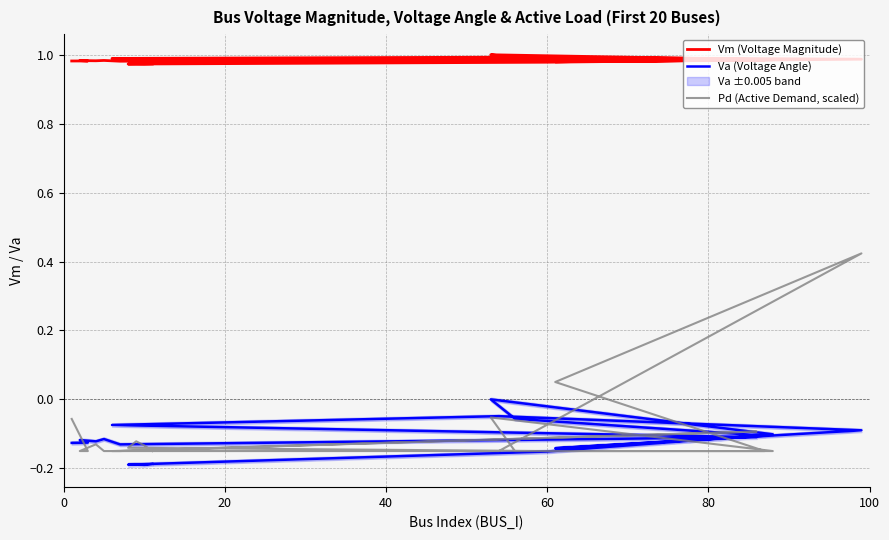

What is the label of the 19th point from the right?

20